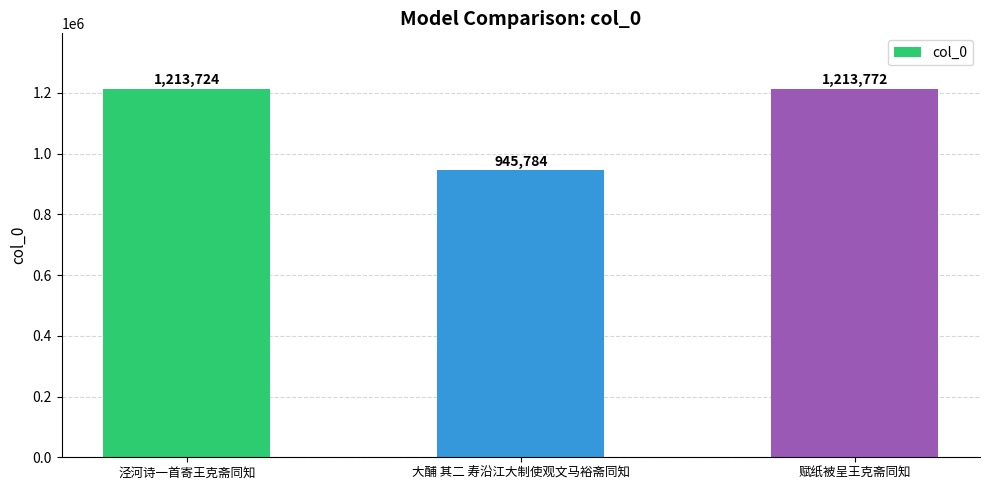

Reading left to right, list all the values displayed in this chart.

1213724	945784	1213772